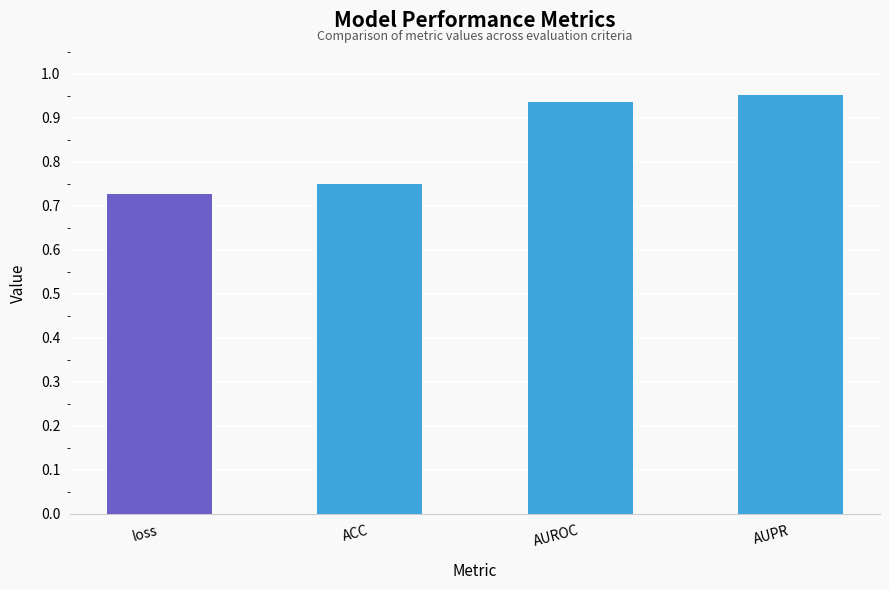

How many distinct data groups are displayed?

1